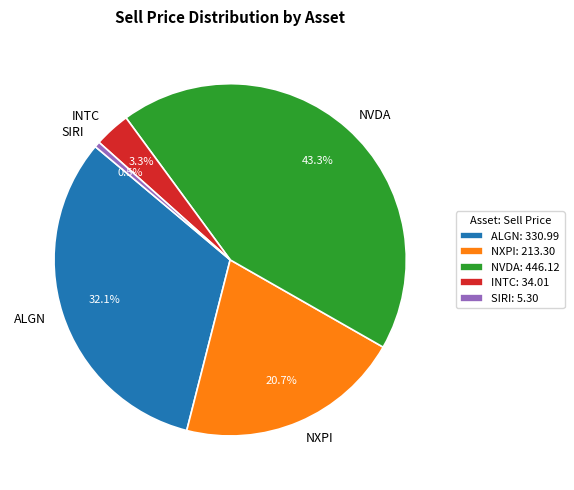

The ALGN slice represents 26% of the pie. True or false?

False